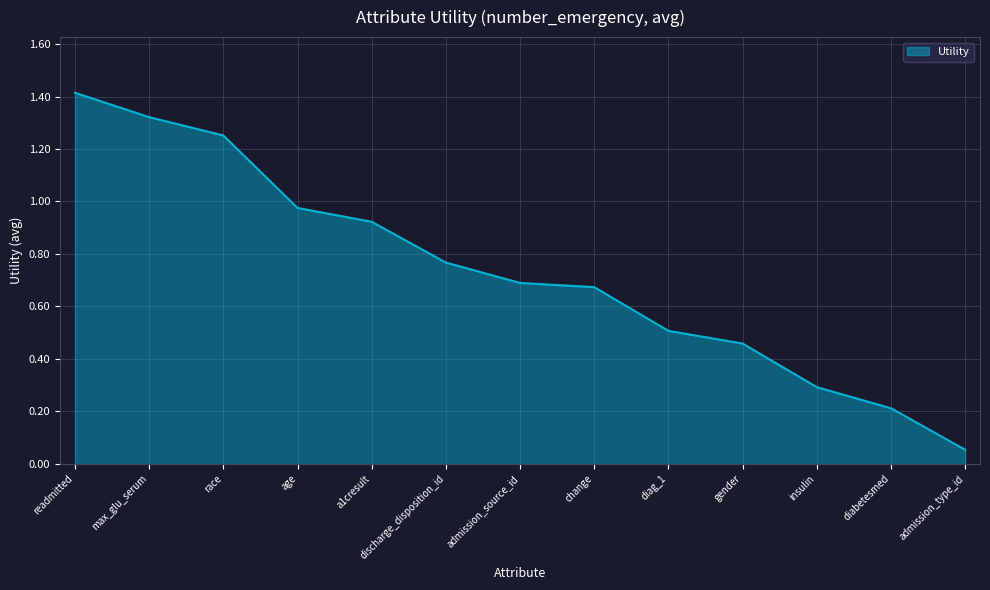

What position from the left is readmitted?

1